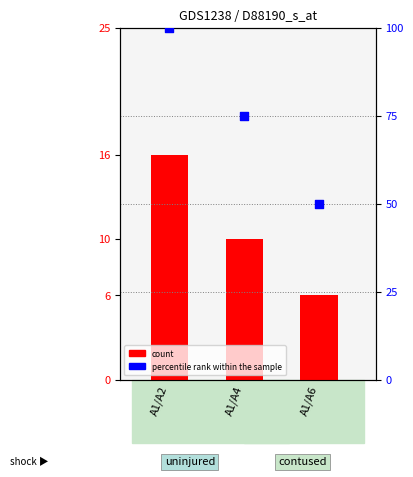

Which series has the largest total across all categories?

percentile rank within the sample